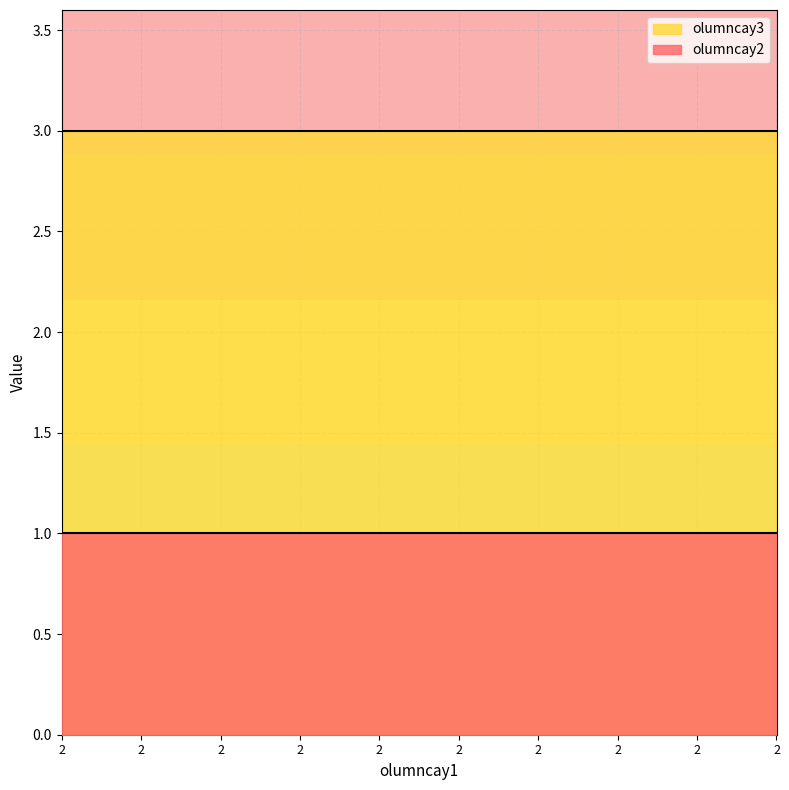

True or false: olumncay2 has a value of 1 at 2.

True